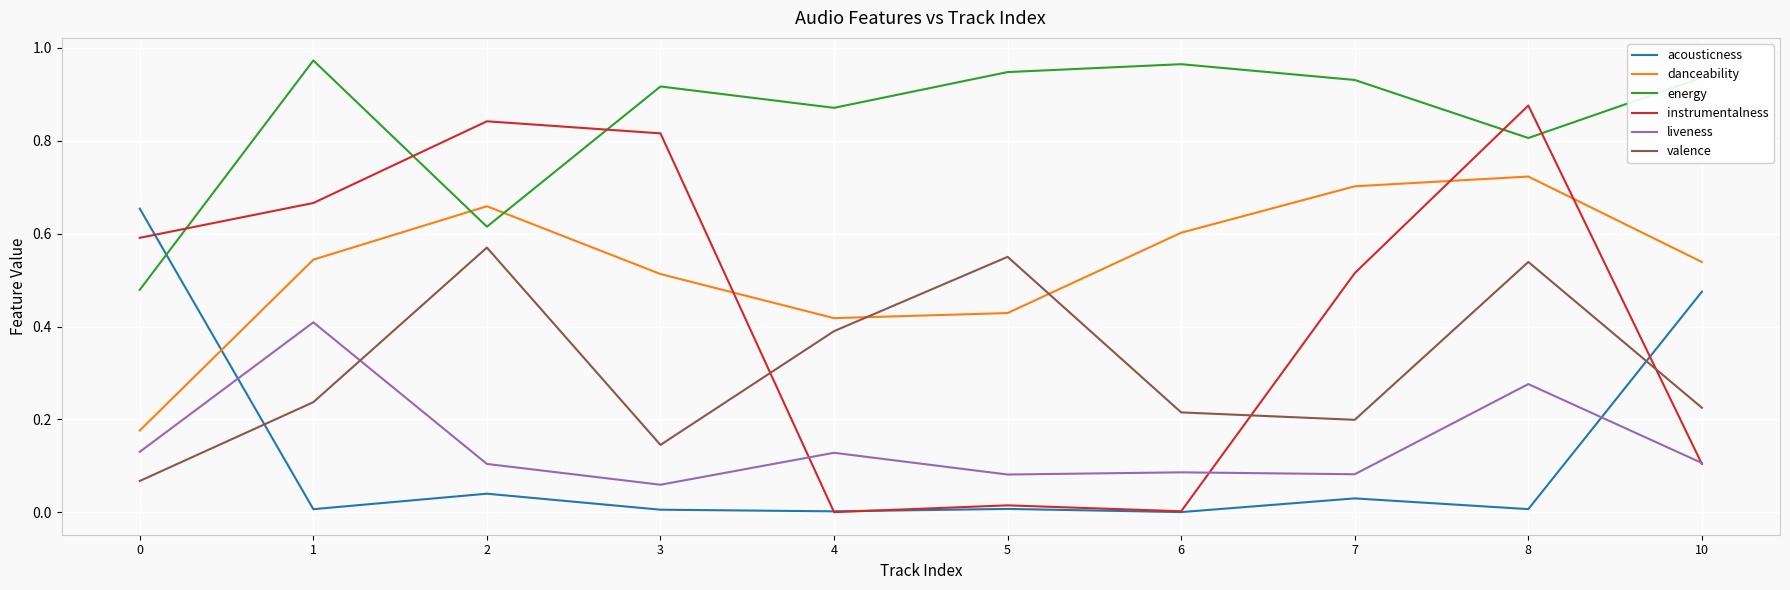

After their last crossing, which series has the higher values: instrumentalness or valence?

valence